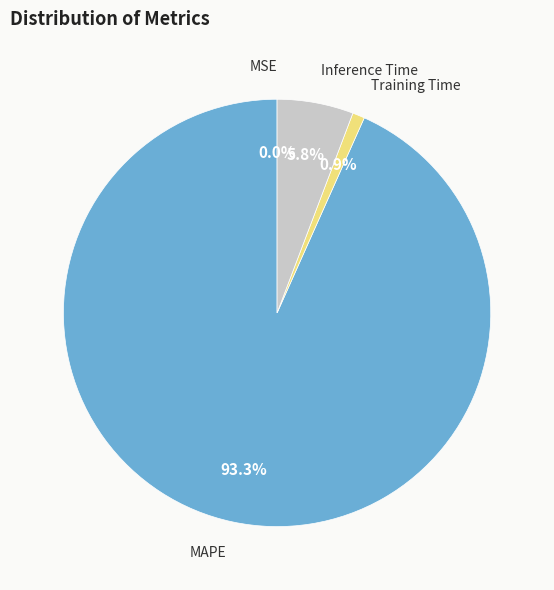

Is there a majority slice in this chart?

Yes